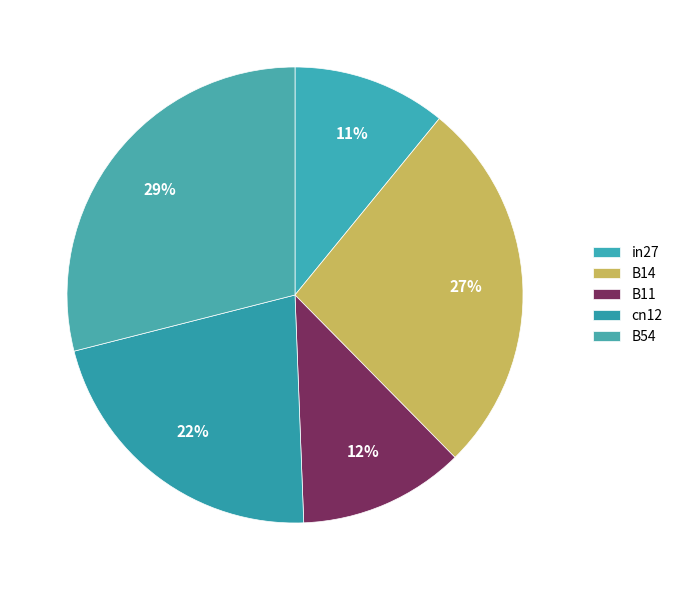

How many segments does this pie chart have?

5